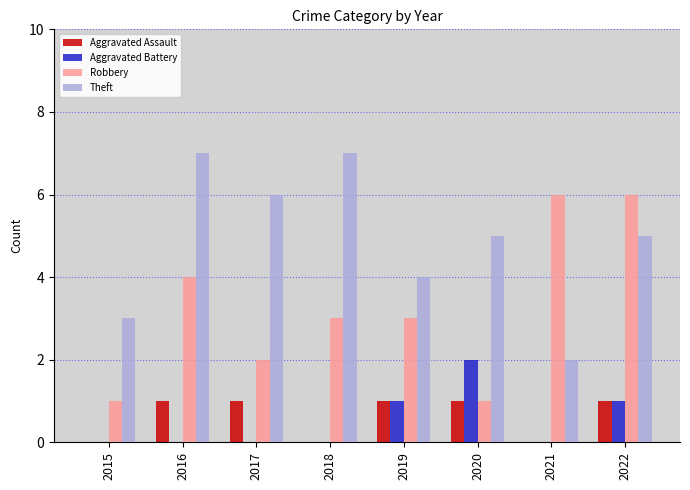

Is it true that Robbery equals 2 at 2017?

True